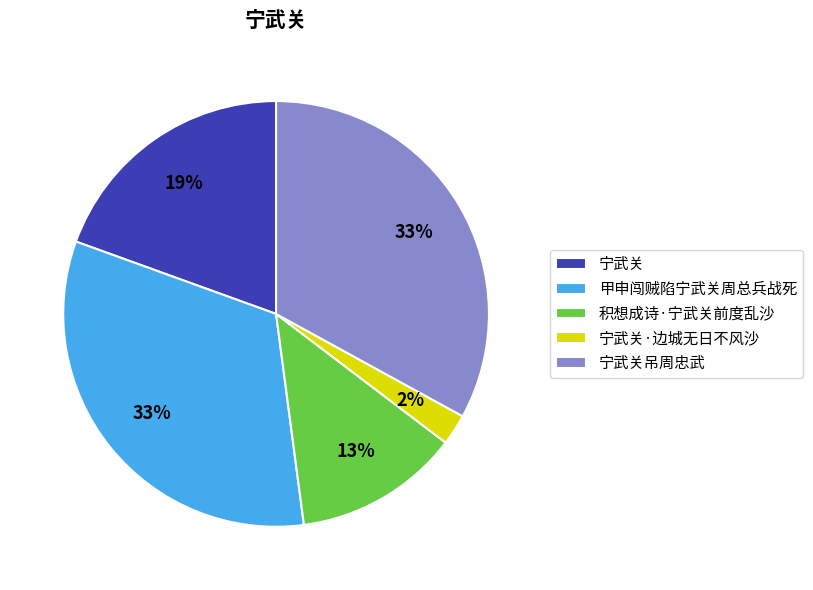

Approximately how many times larger is the value at 积想成诗·宁武关前度乱沙 compared to 甲申闯贼陷宁武关周总兵战死?

0.4